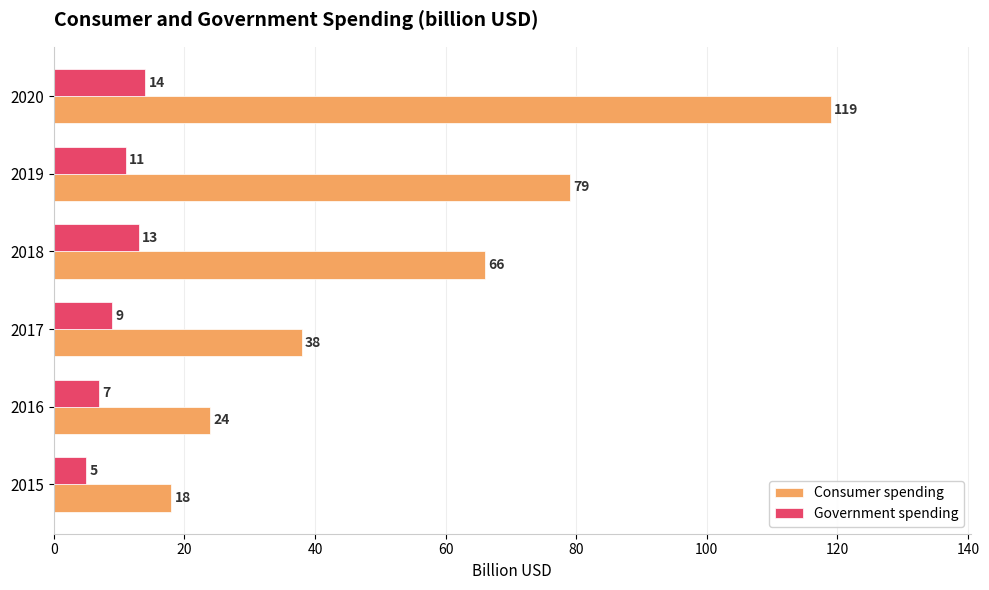

Rank the categories by Government spending value from lowest to highest.

2015, 2016, 2017, 2019, 2018, 2020